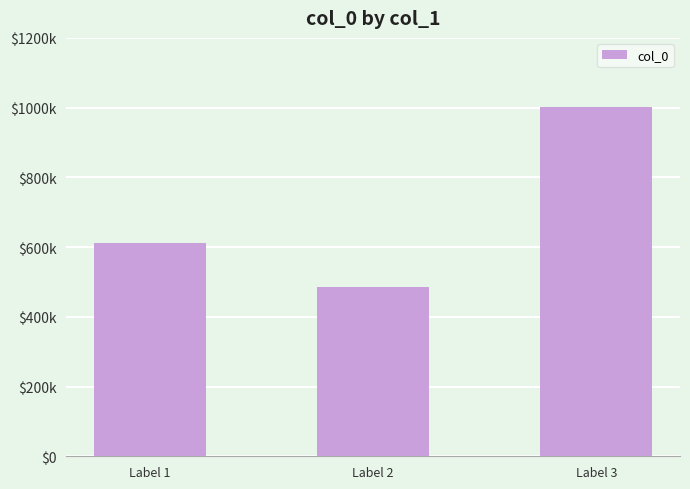

What is the value of the 3rd bar from the left?

1002126